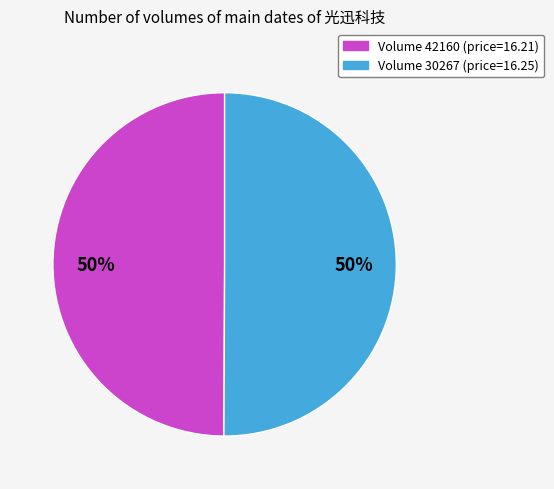

To the nearest percent, what is the average slice percentage?

50%